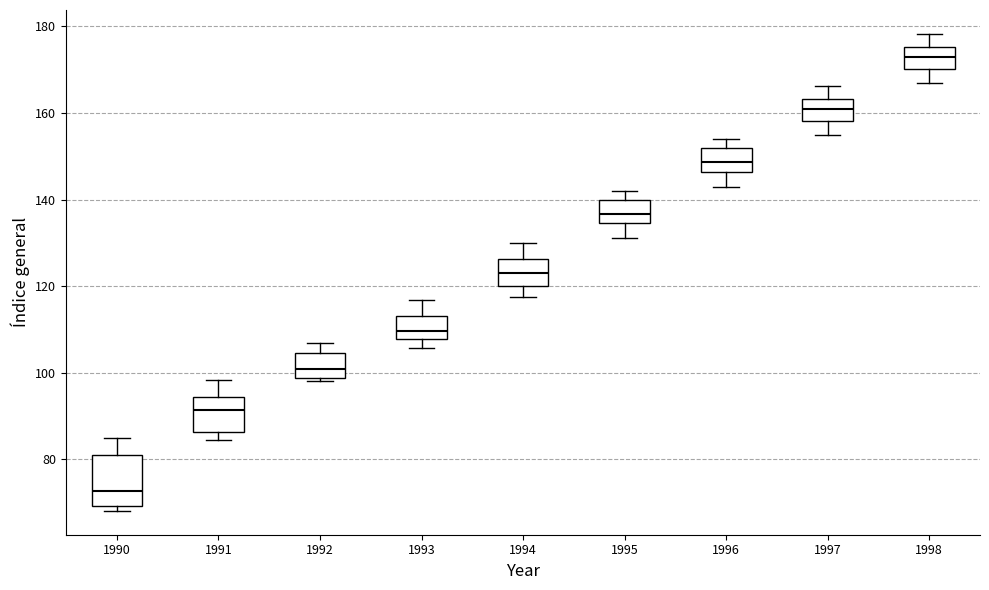

Reading left to right, read every box against the y-axis: the position of its median line, the range the box covers, and the ends of its whiskers. The values are not printed on the chart, so give them approximately, as read against the axis.

1990: median 72, box 70 to 80, whiskers 68 to 84
1991: median 92, box 86 to 94, whiskers 84 to 98
1992: median 100, box 98 to 104, whiskers 98 to 106
1993: median 110, box 108 to 114, whiskers 106 to 116
1994: median 124, box 120 to 126, whiskers 118 to 130
1995: median 136, box 134 to 140, whiskers 132 to 142
1996: median 148, box 146 to 152, whiskers 144 to 154
1997: median 160, box 158 to 164, whiskers 156 to 166
1998: median 172, box 170 to 176, whiskers 168 to 178